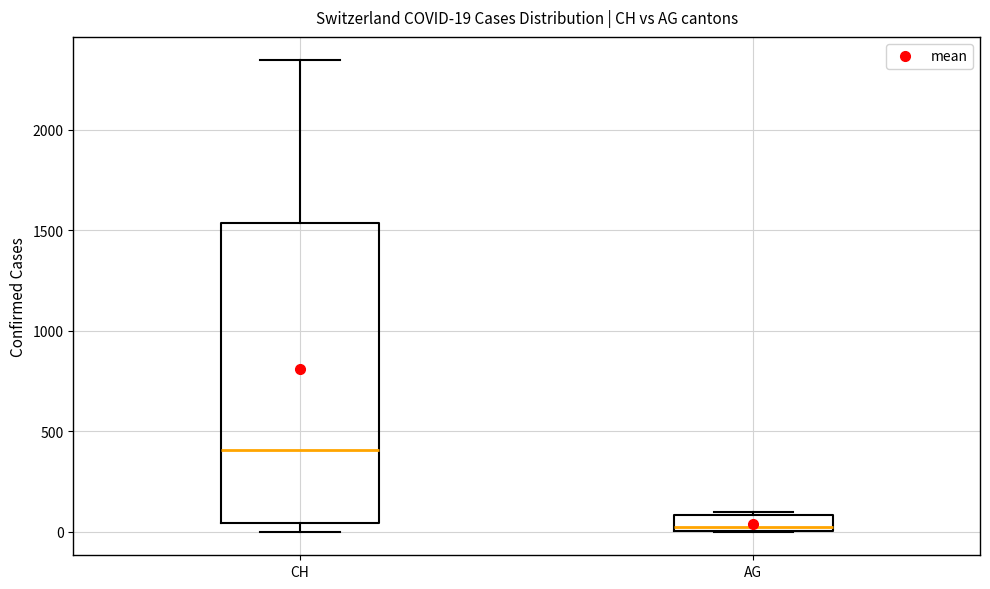

Comparing the boxes themselves (not the whiskers), which one is the tallest?

CH